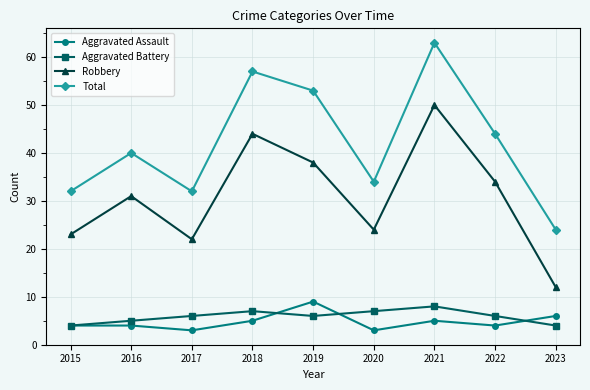

What is the sum of the Aggravated Assault values at 2017 and 2016?

7